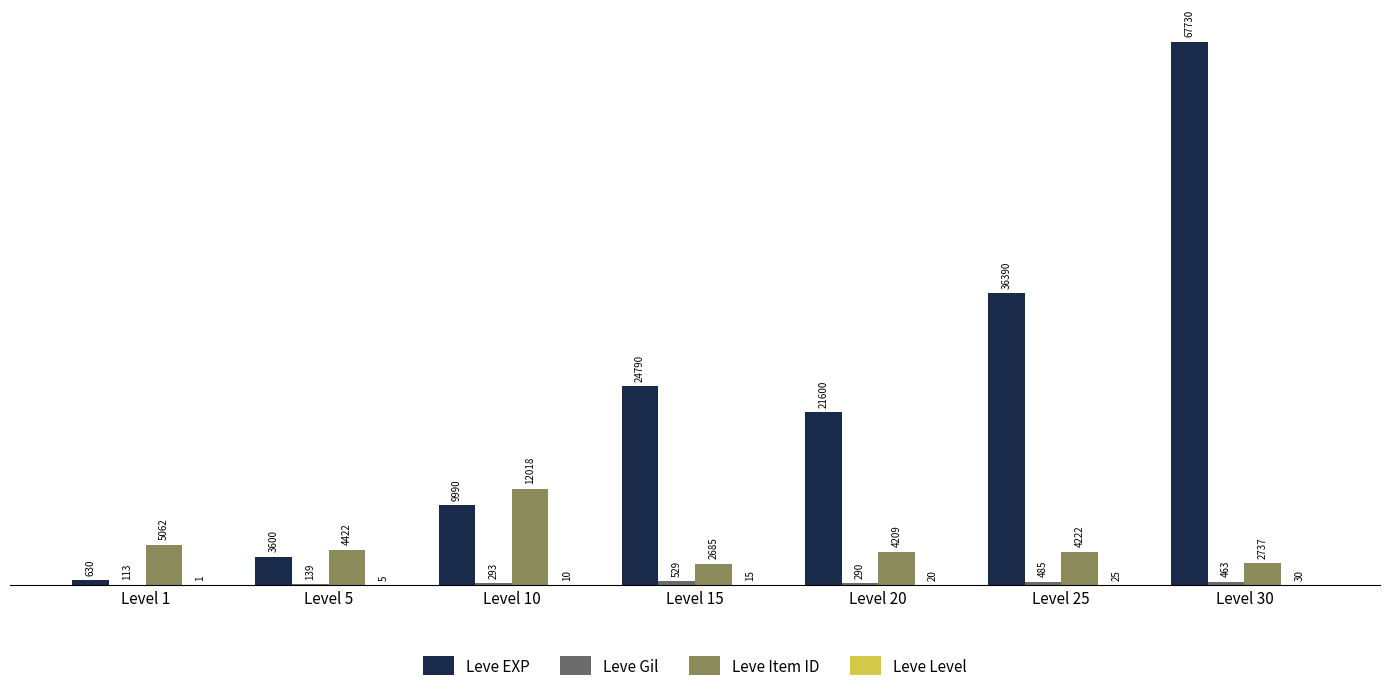

What is the approximate value of Leve EXP at Level 25?

36390